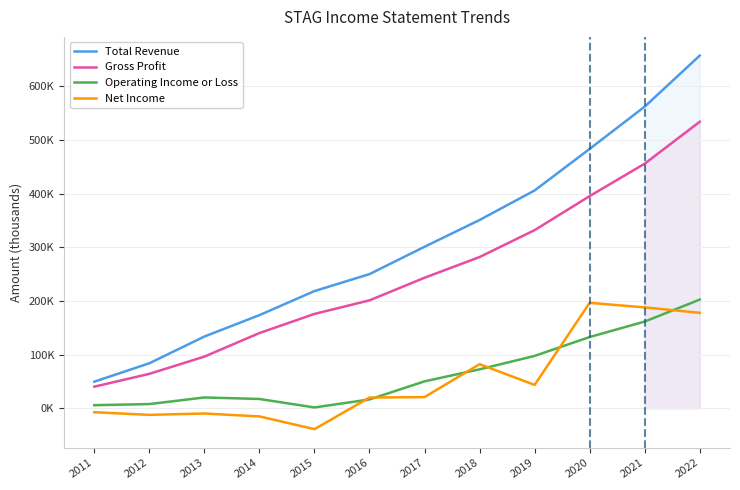

Which series has the widest spread of values?

Total Revenue